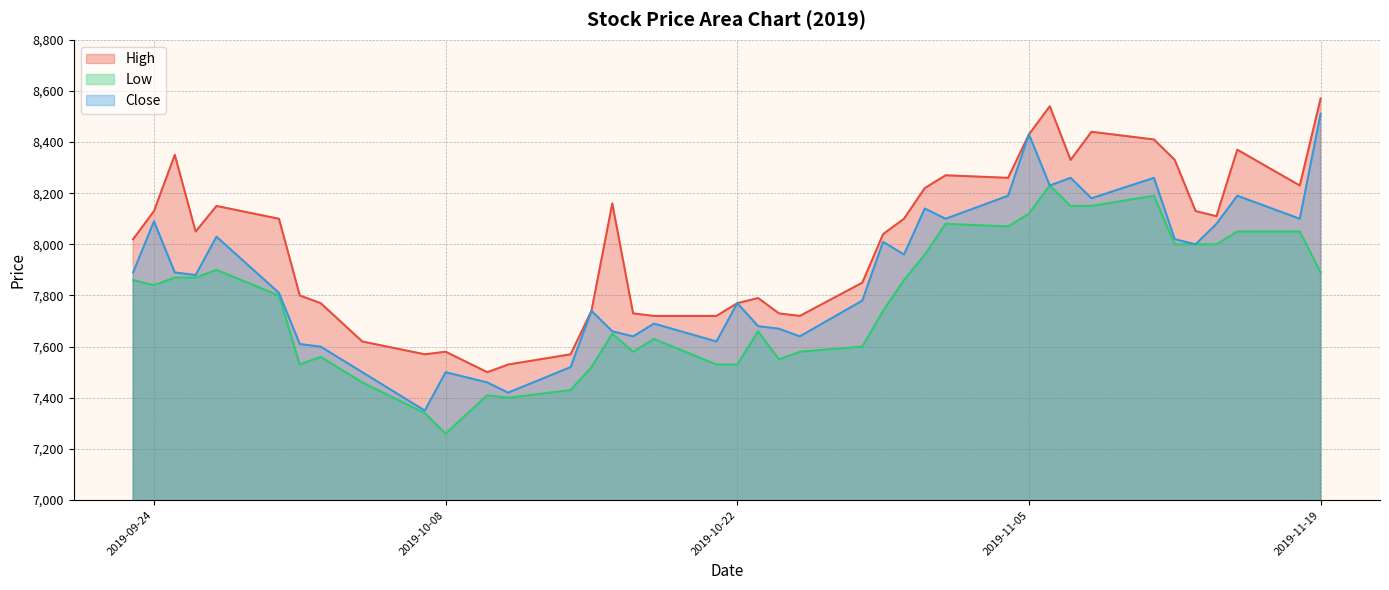

What is the total value across all series at 2019-10-30?

23920